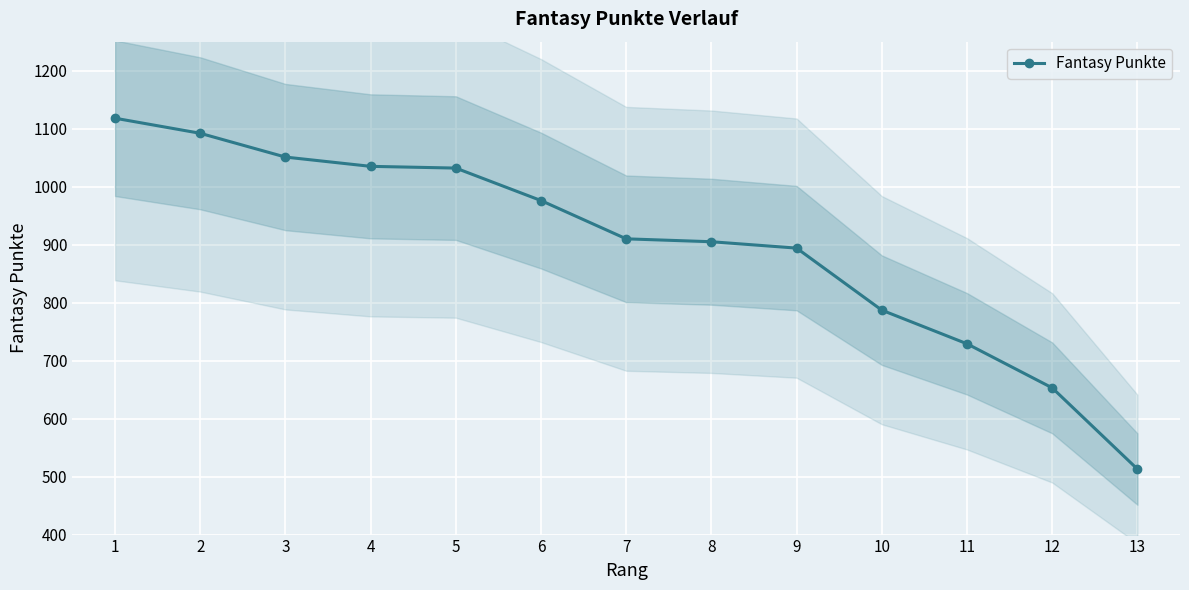

Reading left to right, what are all the values shown in this chart?

1=1118	2=1092	3=1051	4=1035	5=1032	6=976	7=910	8=905	9=894	10=787	11=729	12=653	13=513